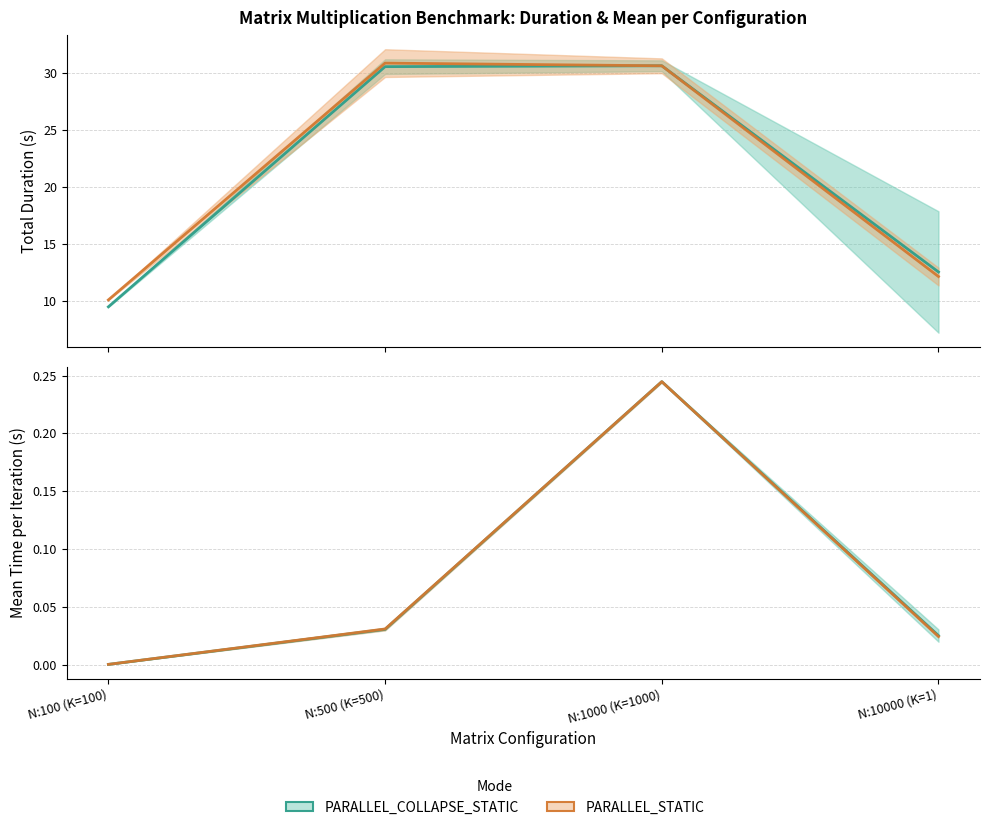

Which series ends up on top after the final intersection of PARALLEL_STATIC and PARALLEL_COLLAPSE_STATIC?

PARALLEL_COLLAPSE_STATIC